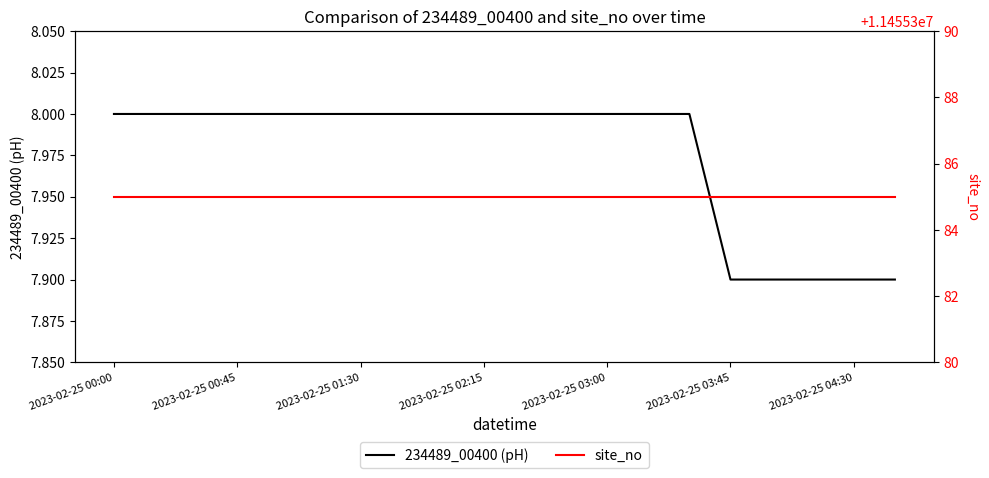

Is it true that 234489_00400 (pH) equals 12.4 at 2023-02-25 01:30?

False